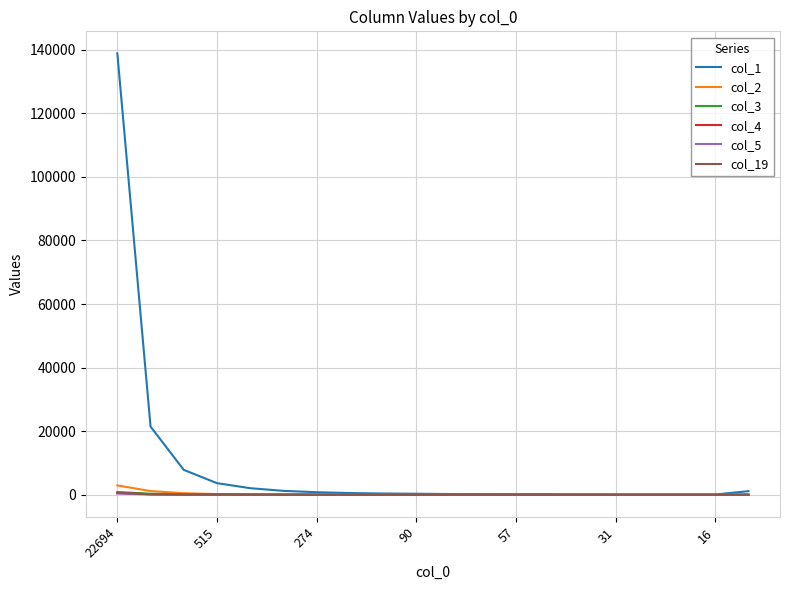

Which series has the widest spread of values?

col_1